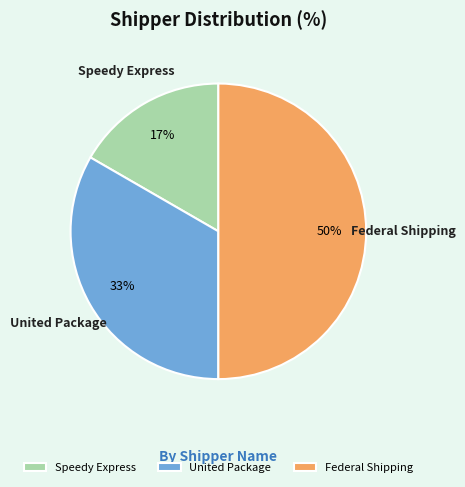

How many slices are in this pie chart?

3